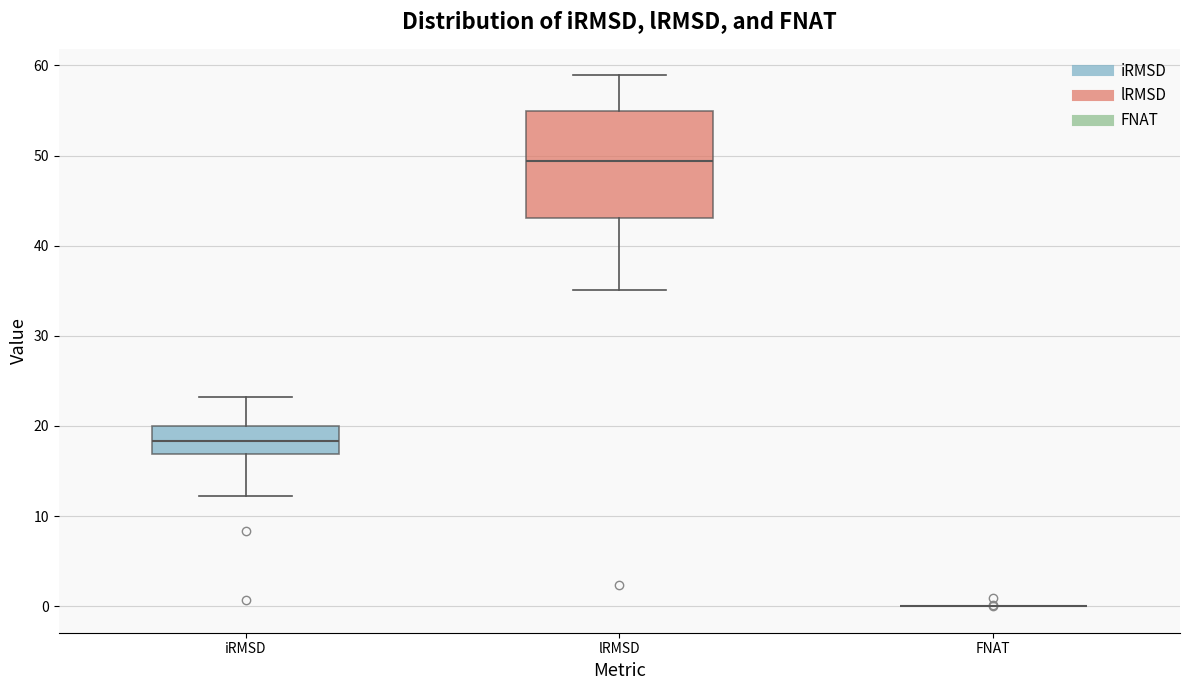

Reading left to right, read every box against the y-axis: the position of its median line, the range the box covers, and the ends of its whiskers. The values are not printed on the chart, so give them approximately, as read against the axis.

iRMSD: median 18, box 17 to 20, whiskers 12 to 23
lRMSD: median 49, box 43 to 55, whiskers 35 to 59
FNAT: box collapsed to a line at 0, whiskers 0 to 0